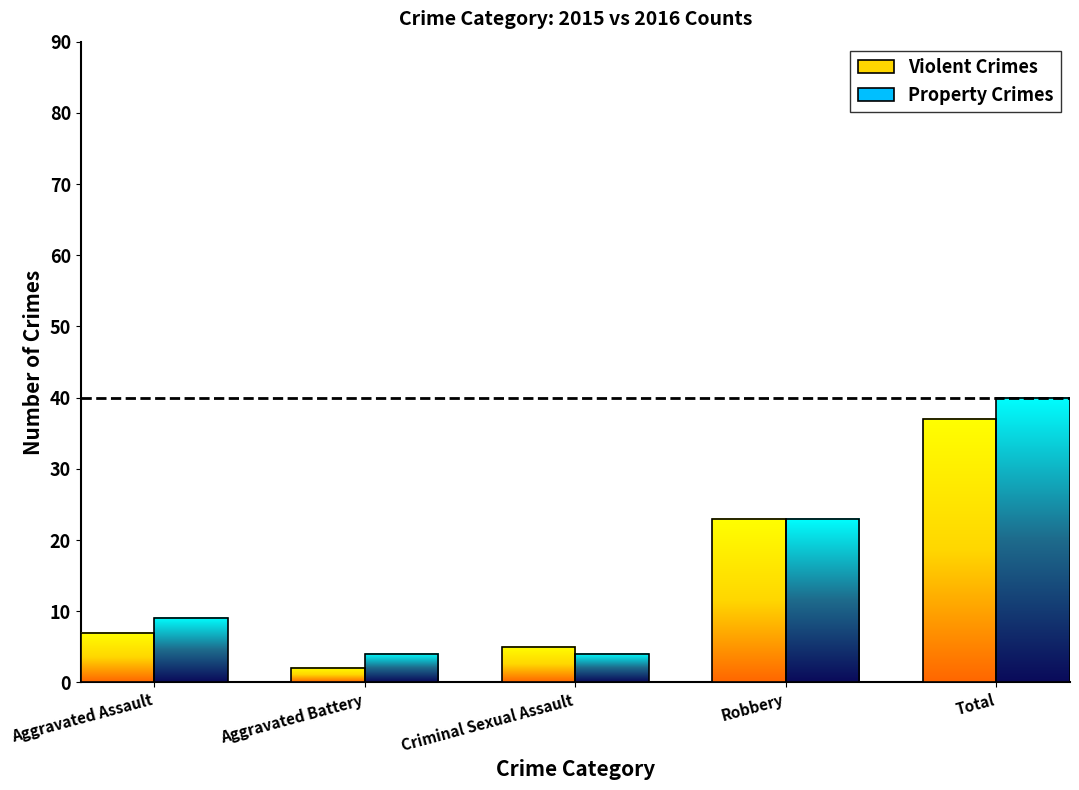

Reading left to right, transcribe all the data shown in this chart.

Violent Crimes: Aggravated Assault=7	Aggravated Battery=2	Criminal Sexual Assault=5	Robbery=23	Total=37
Property Crimes: Aggravated Assault=9	Aggravated Battery=4	Criminal Sexual Assault=4	Robbery=23	Total=40